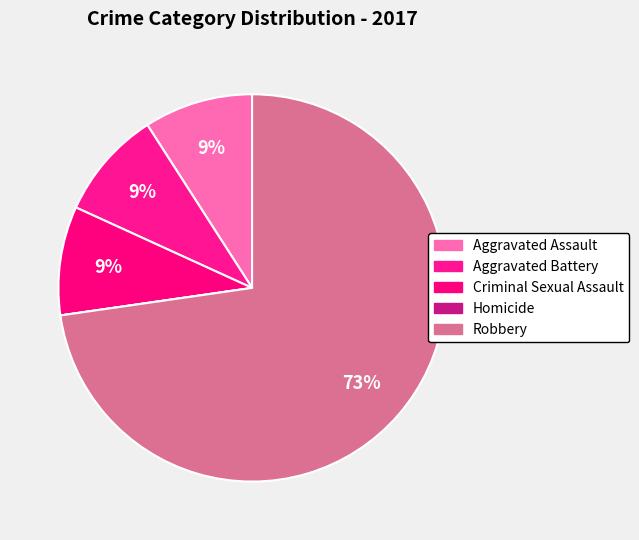

What is the change in value from Aggravated Battery to Homicide?

-1